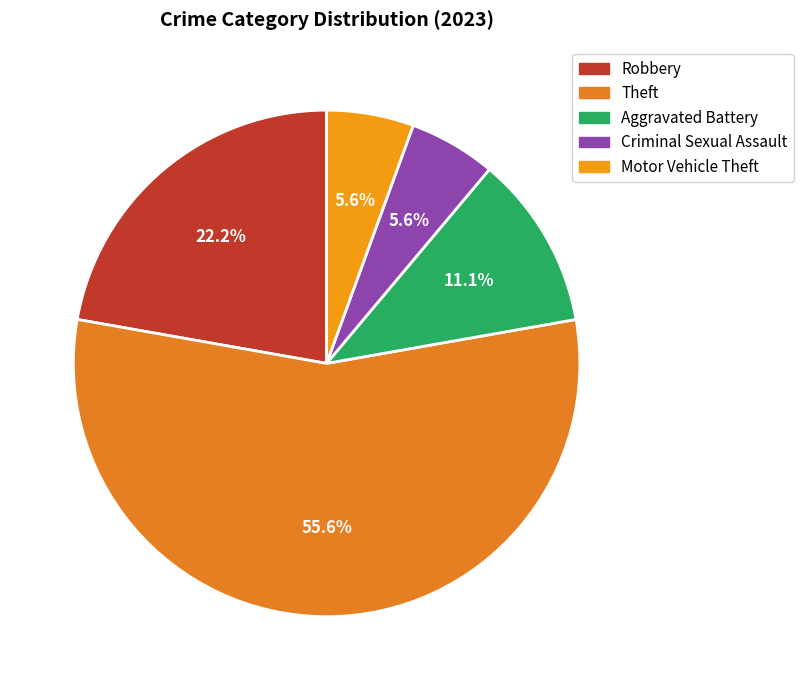

Between Theft and Aggravated Battery, which is larger?

Theft